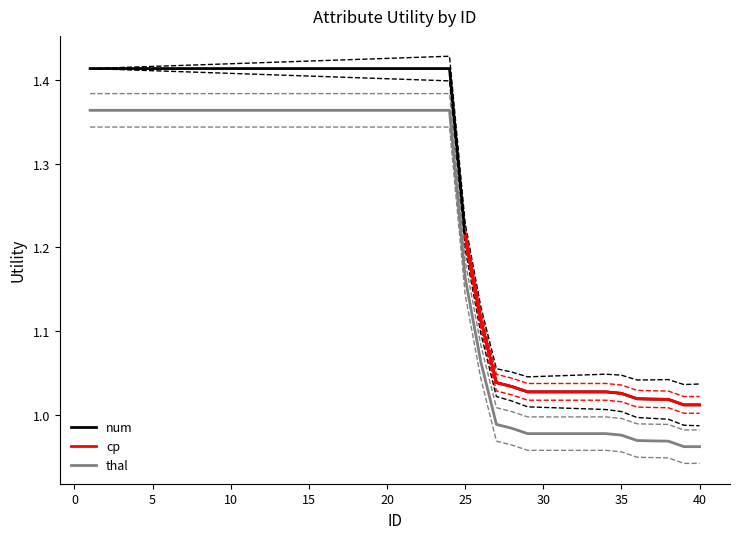

True or false: thal and num cross at least once.

False